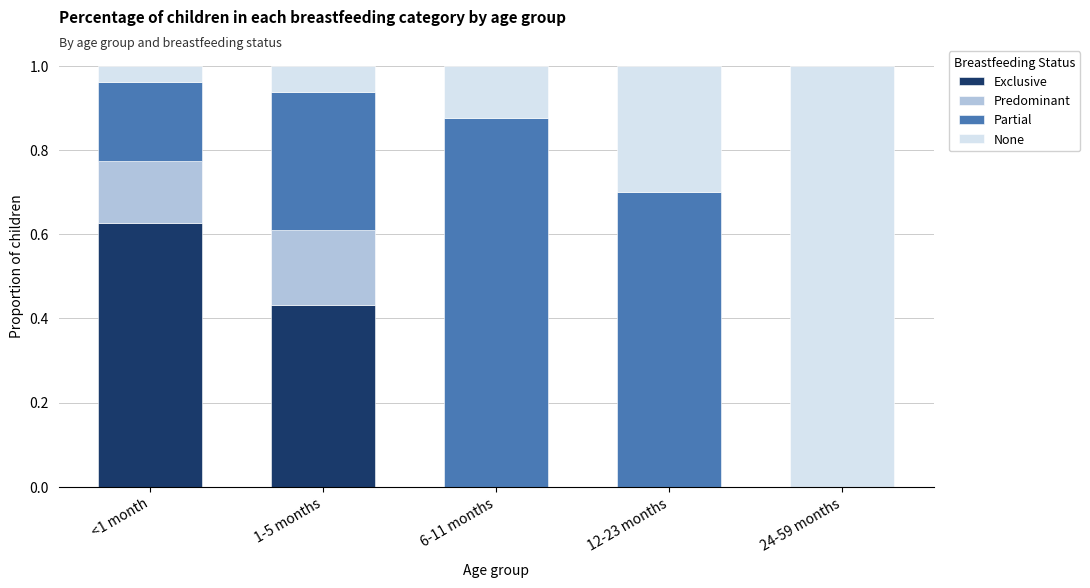

Are the bars grouped side by side (vs. stacked)?

No